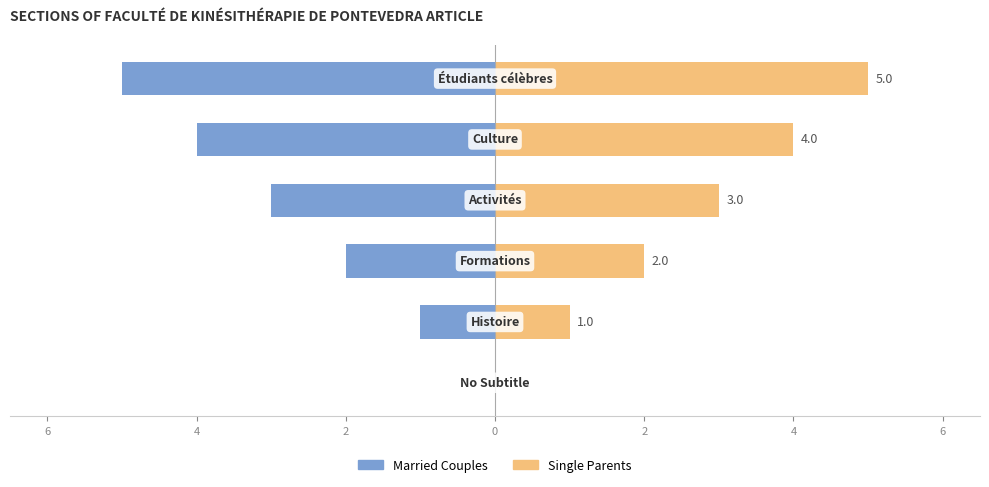

What is the highest value of the Single Parents series?

5